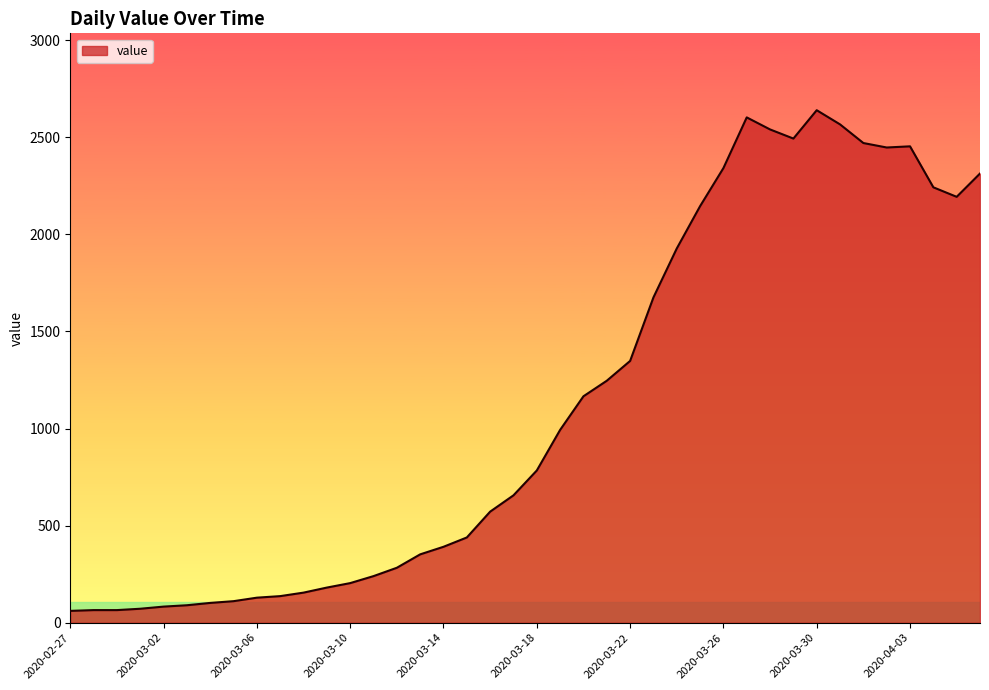

What is the minimum value shown in the chart?

61